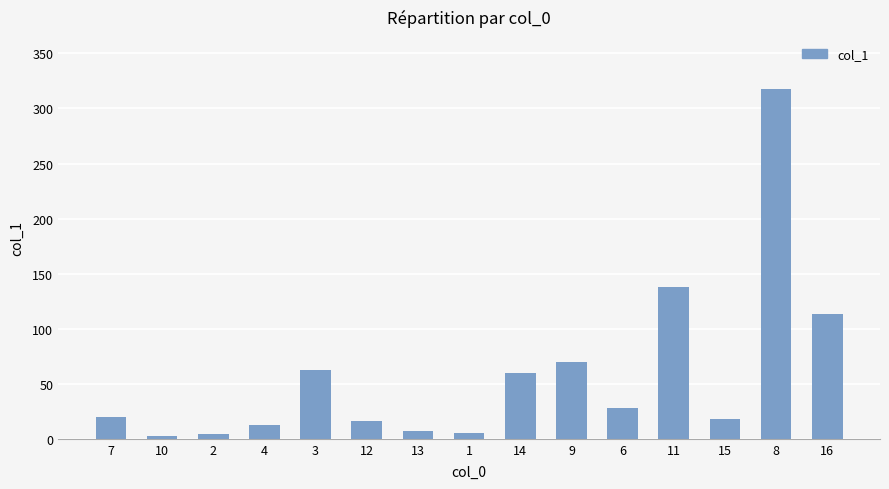

At which label does the data first exceed 20?

7